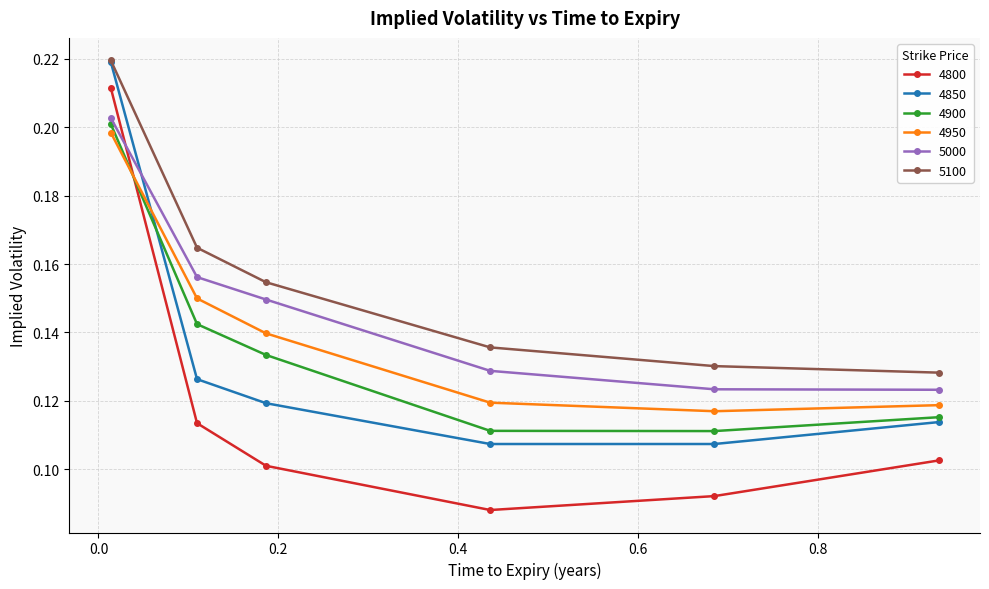

Count the 5000 values in the range 0 to 1.

6